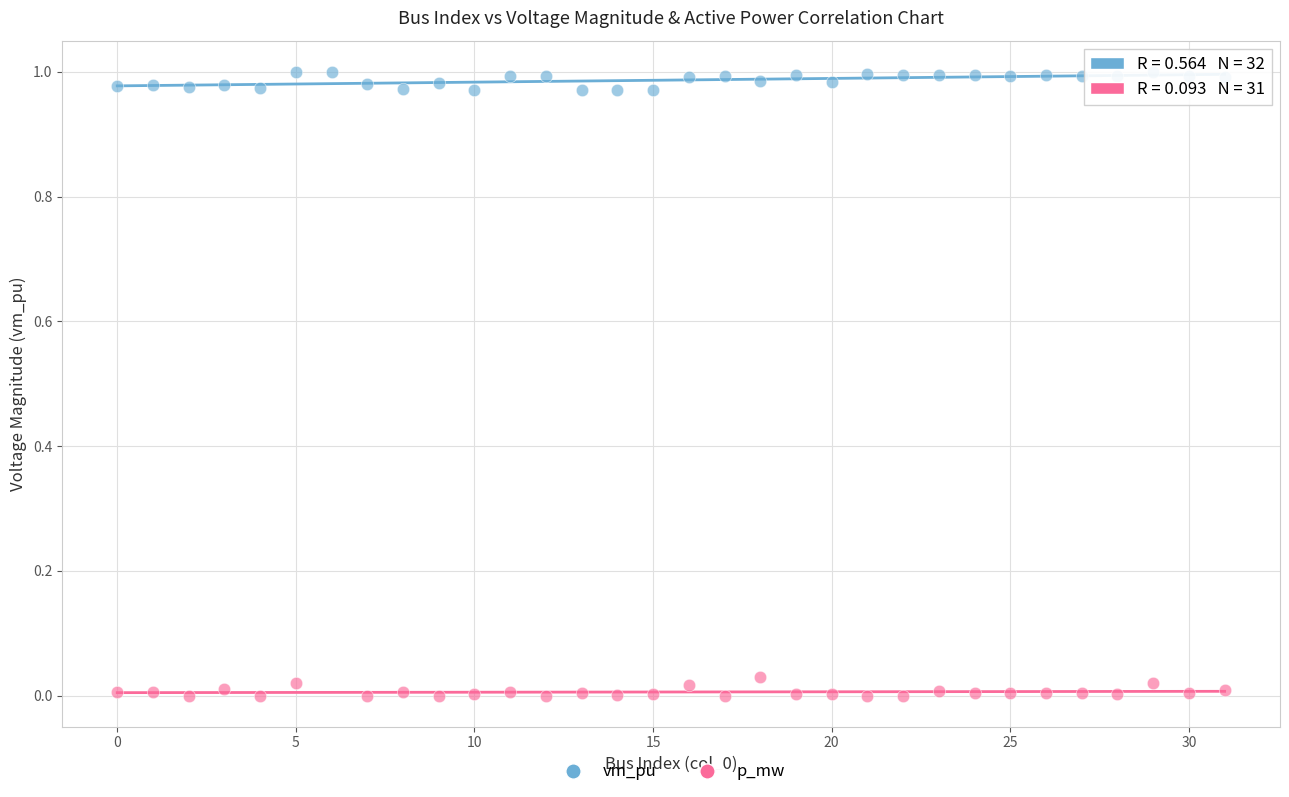

Which series contains the highest Y value?

vm_pu